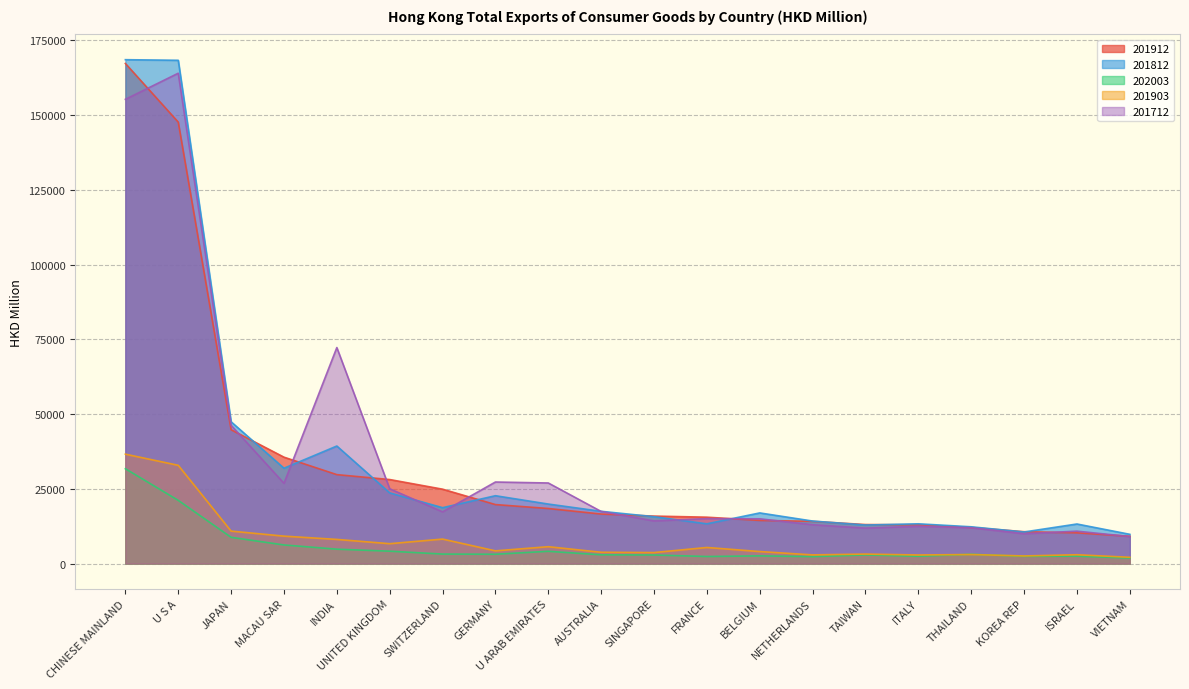

True or false: 201903 and 201712 cross at least once.

False